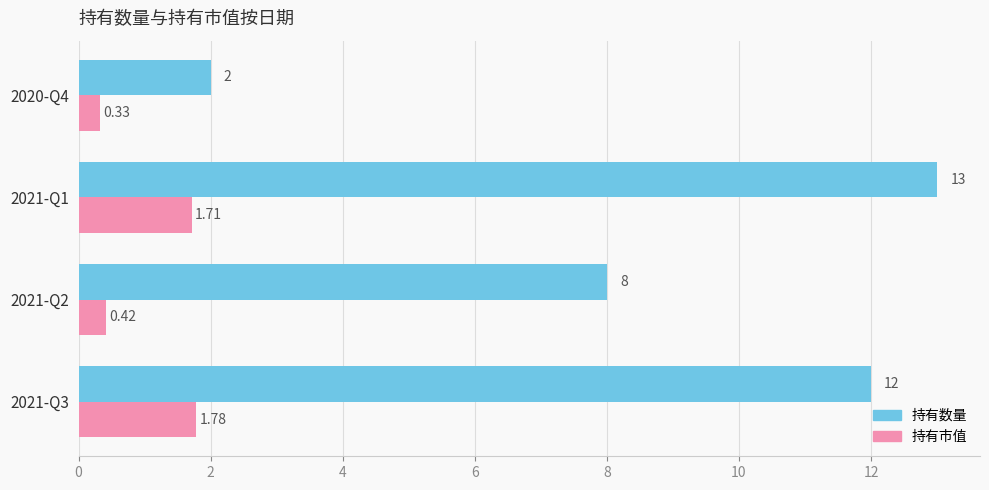

List the labels in order of 持有数量 value, largest first.

2021-Q1, 2021-Q3, 2021-Q2, 2020-Q4